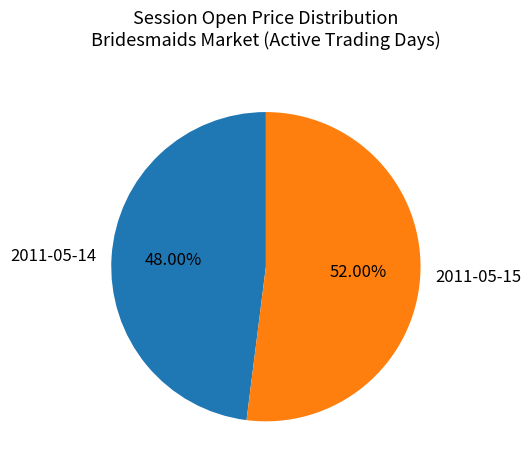

To the nearest percent, what is the average slice percentage?

50%